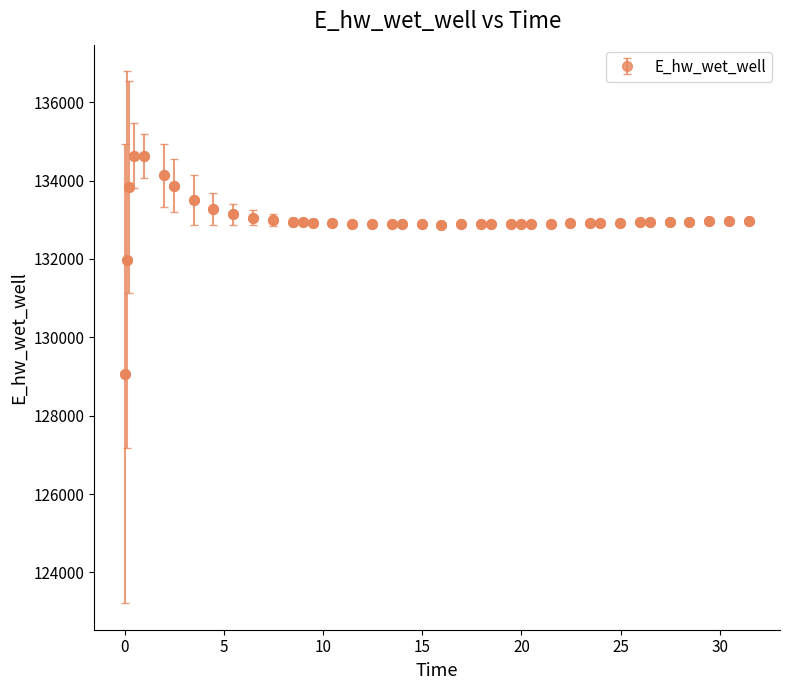

What is the value of the 17th point from the left?

132898.3